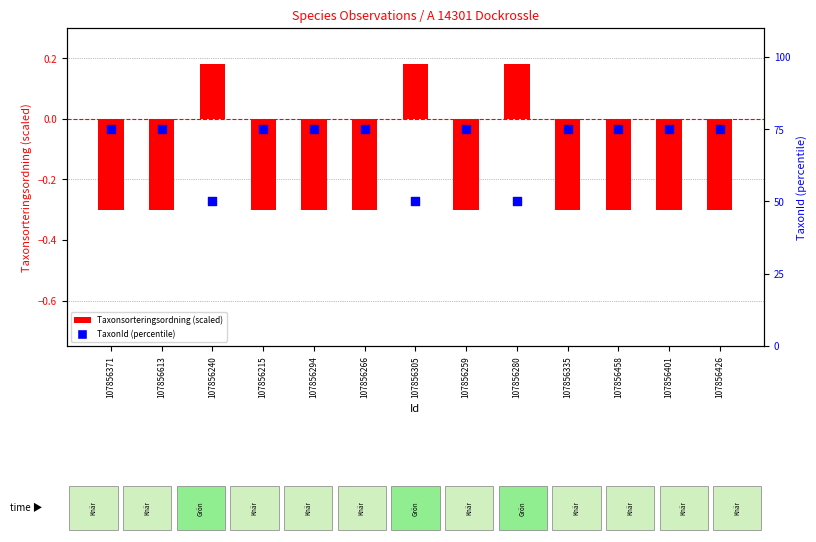

Which series contains the lowest Y value?

Taxonsorteringsordning (scaled)